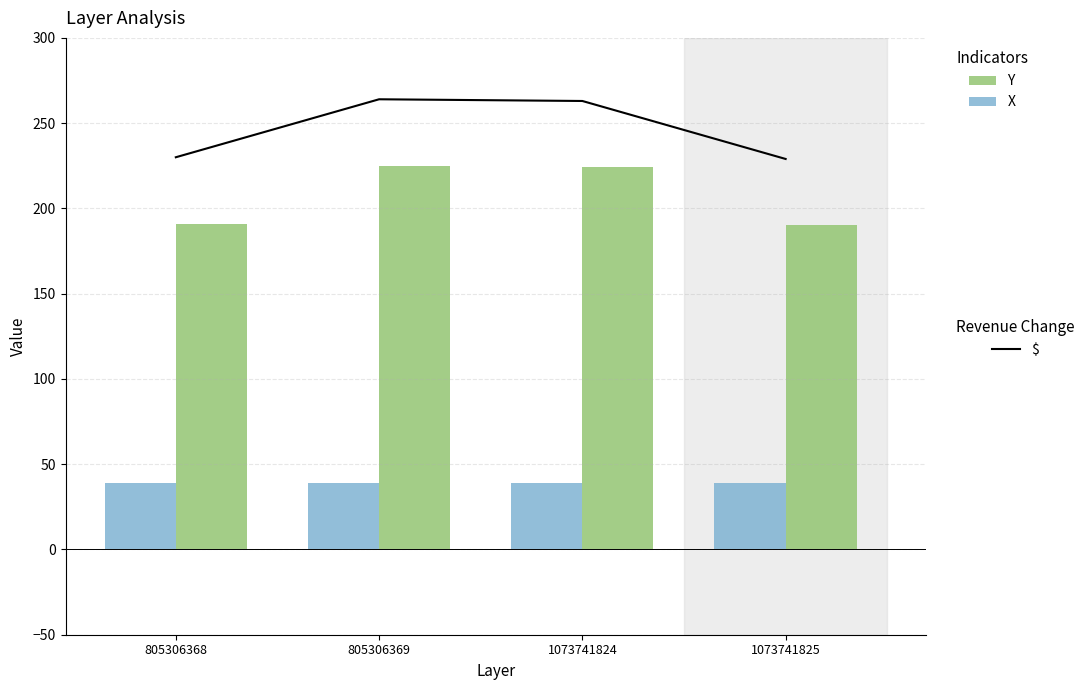

Rank the categories by X value from highest to lowest.

805306368, 805306369, 1073741824, 1073741825